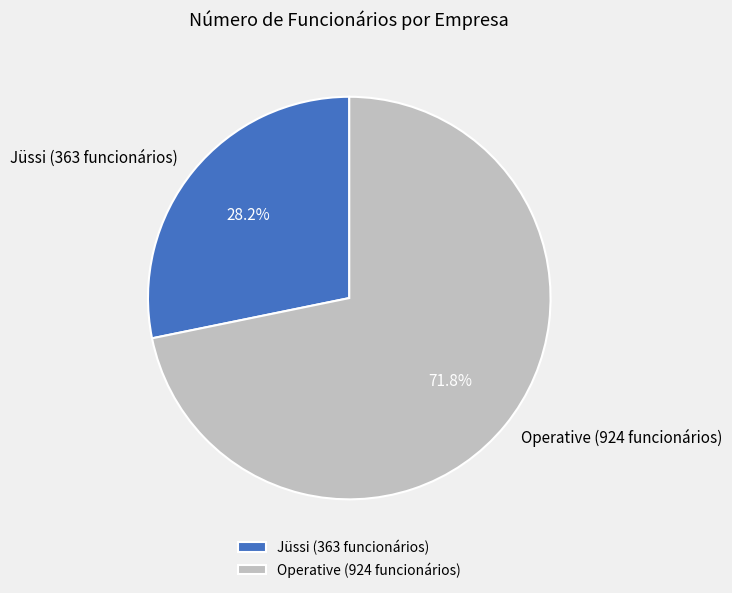

Does Operative (924 funcionários) account for over 50% of the chart?

Yes